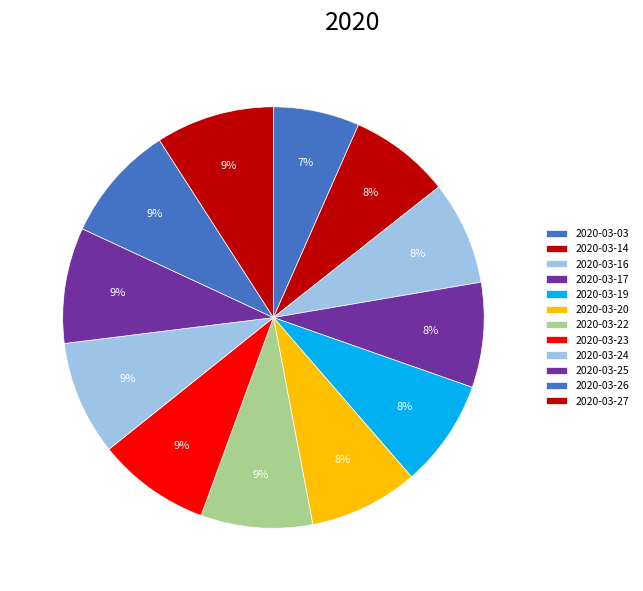

Count the number of slices in the pie.

12